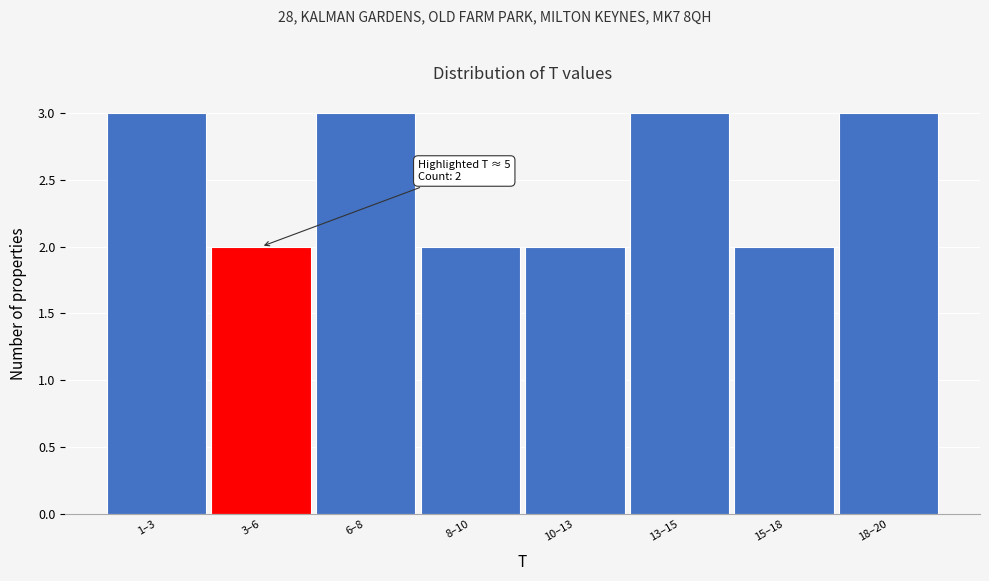

Reading left to right, what are all the values shown in this chart?

1–3=3	3–6=2	6–8=3	8–10=2	10–13=2	13–15=3	15–18=2	18–20=3